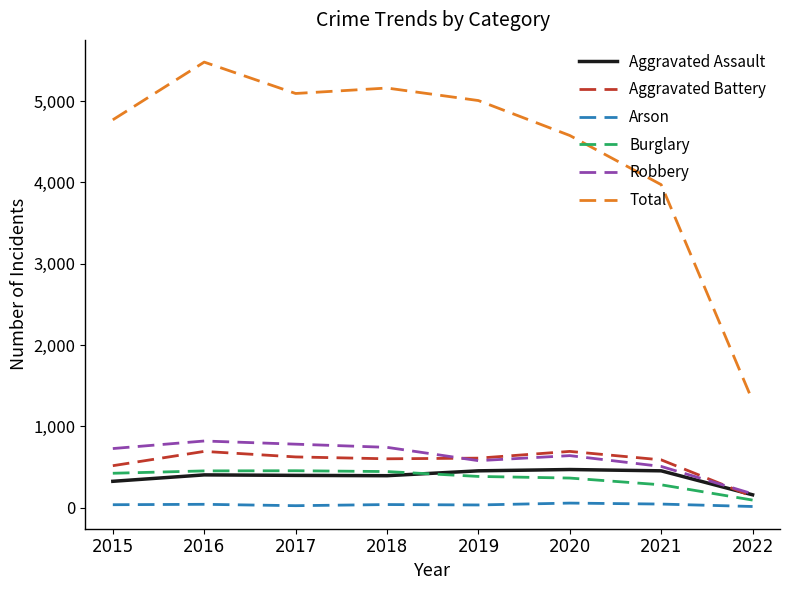

True or false: Arson has a value of 37 at 2018.

True